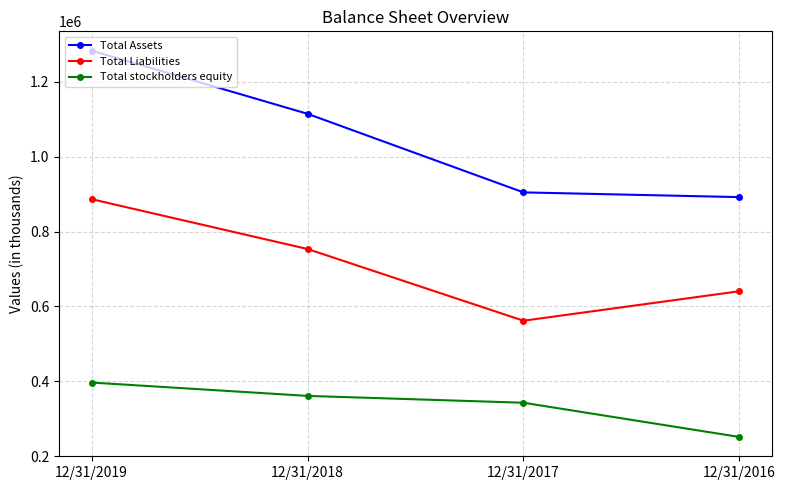

What is the difference between the second highest and second lowest values in the Total Liabilities series?

112819